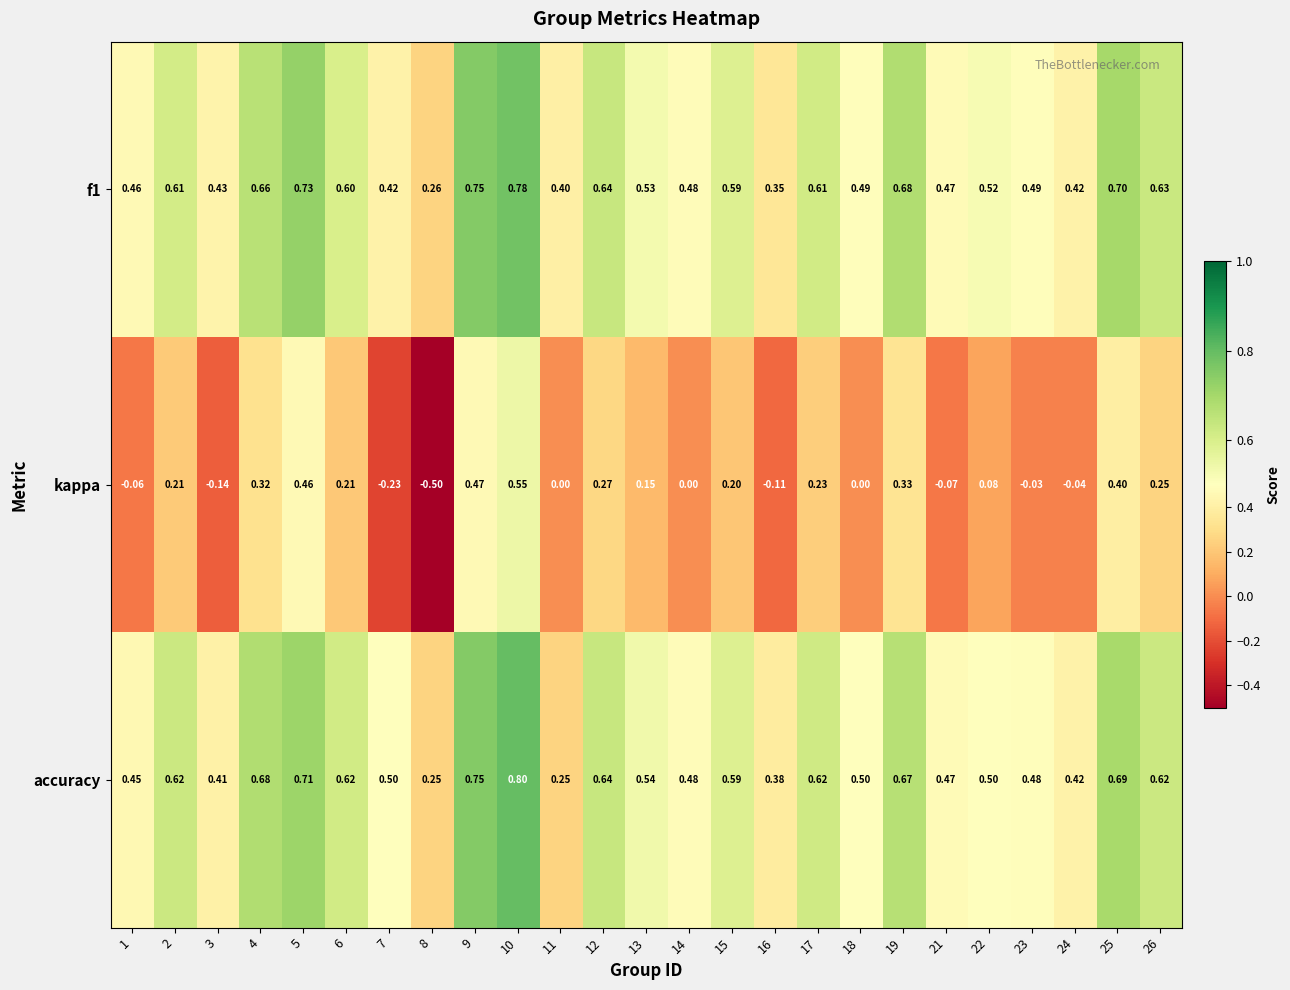

At how many categories does at least one series exceed 0?

25